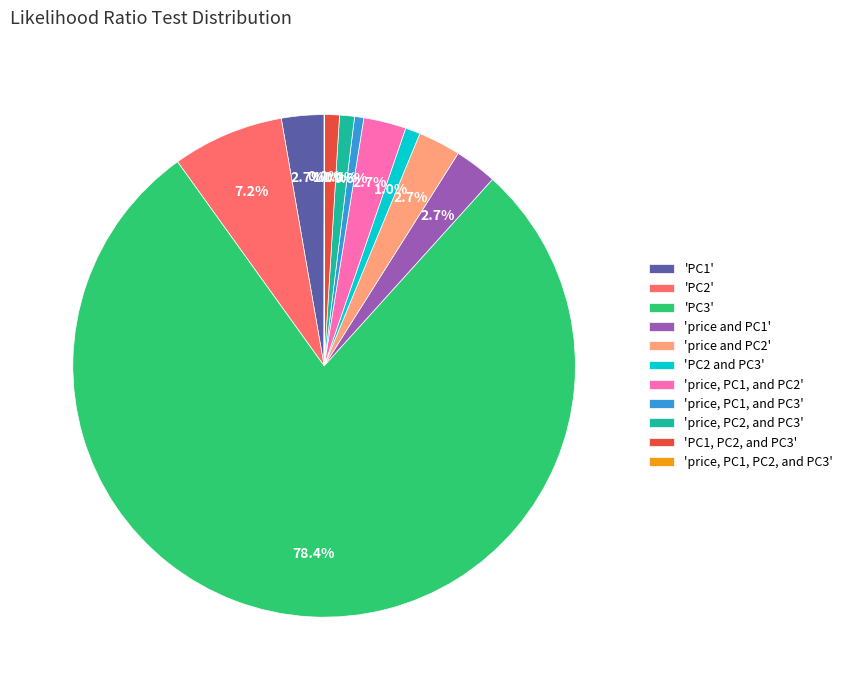

Do 'price and PC1' and 'PC2' together represent more than half of the pie?

No